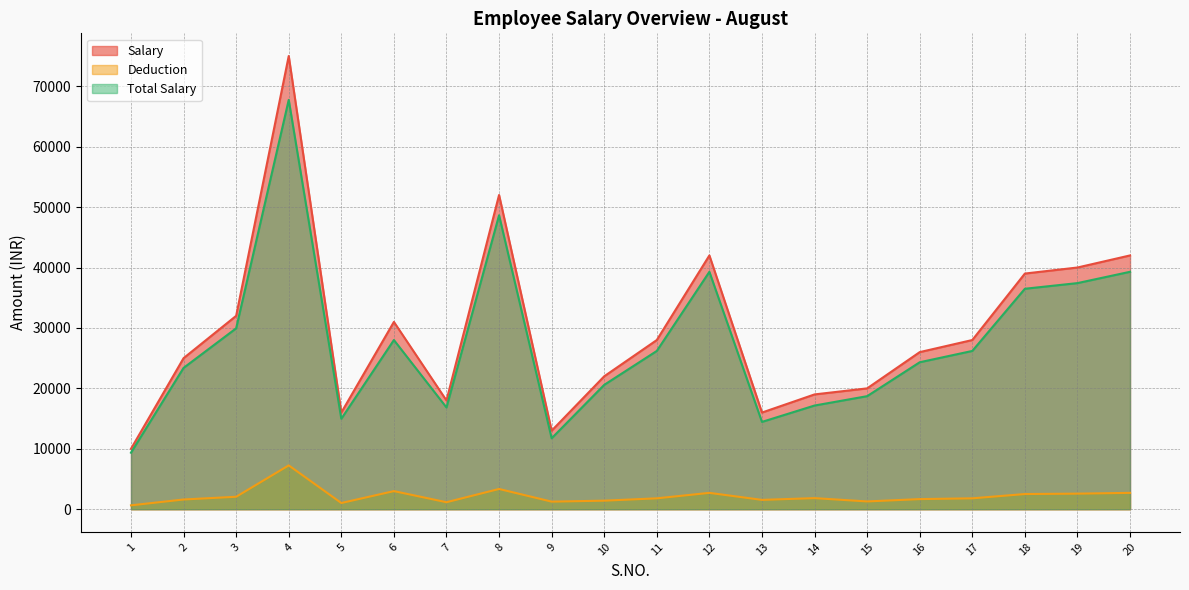

Which series has the largest total across all categories?

Salary